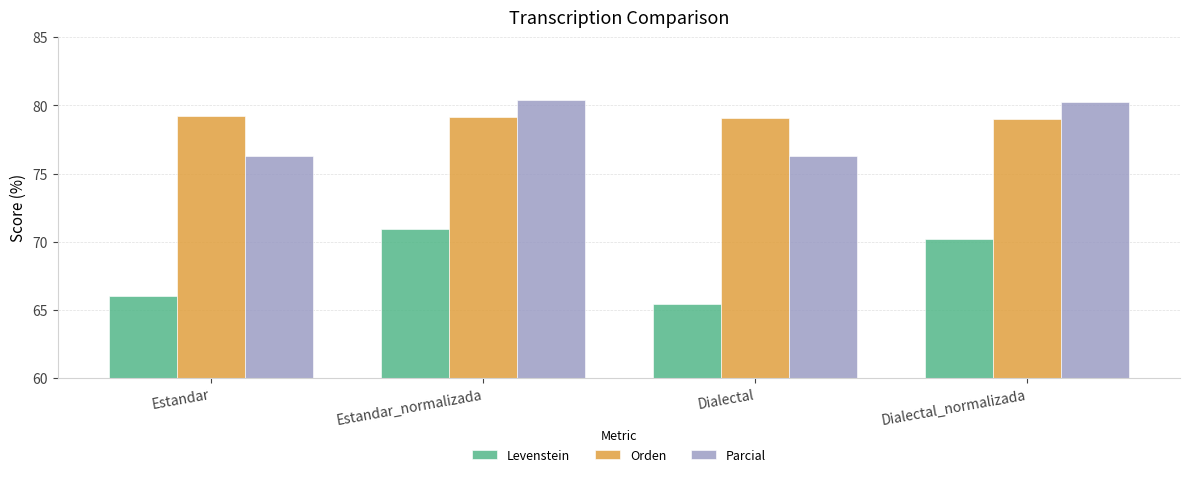

How many distinct data groups are displayed?

3